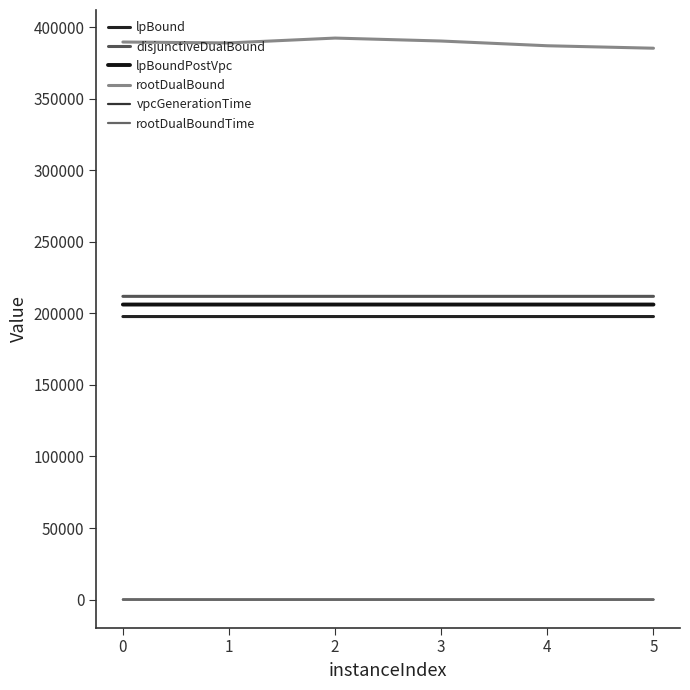

What is the sum of the lpBound values at 4 and 5?

395631.2